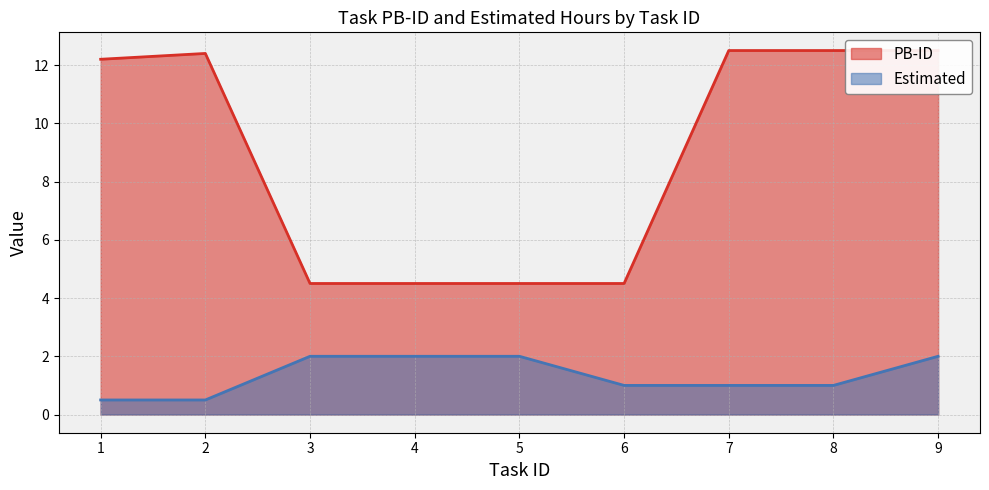

Where is PB-ID nearest to the value 8?

3